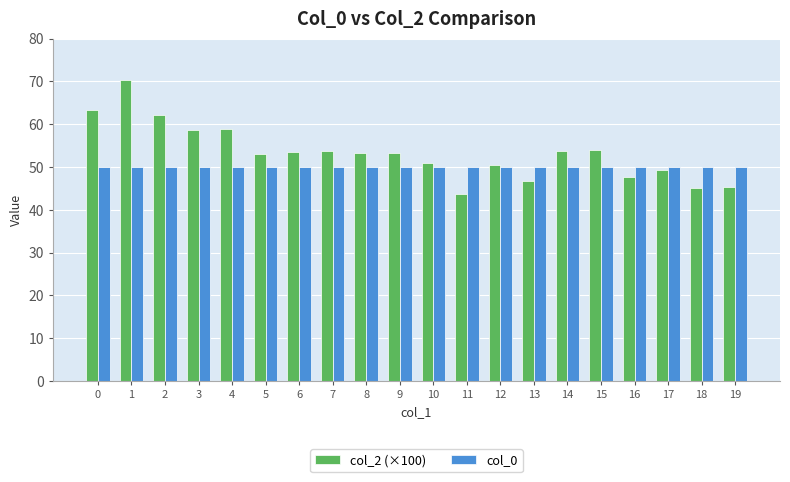

At which category is the sum across all series the highest?

1